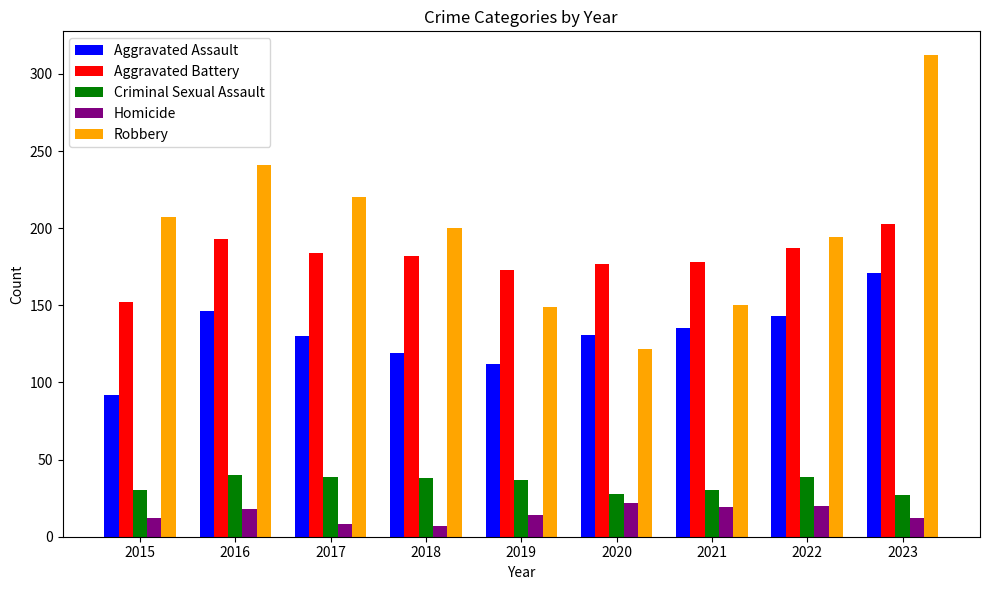

How many values in the Aggravated Assault series are below 131?

4